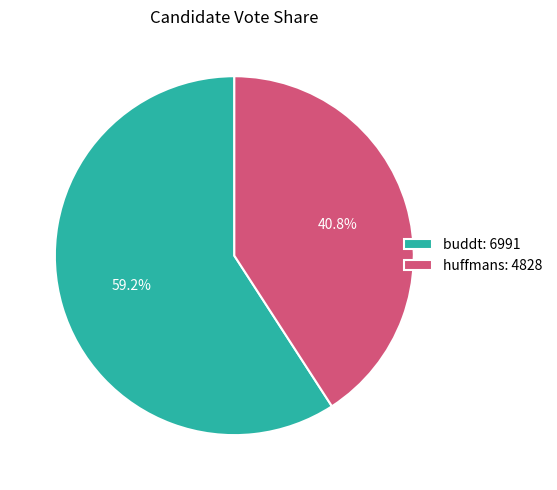

How many slices are in this pie chart?

2